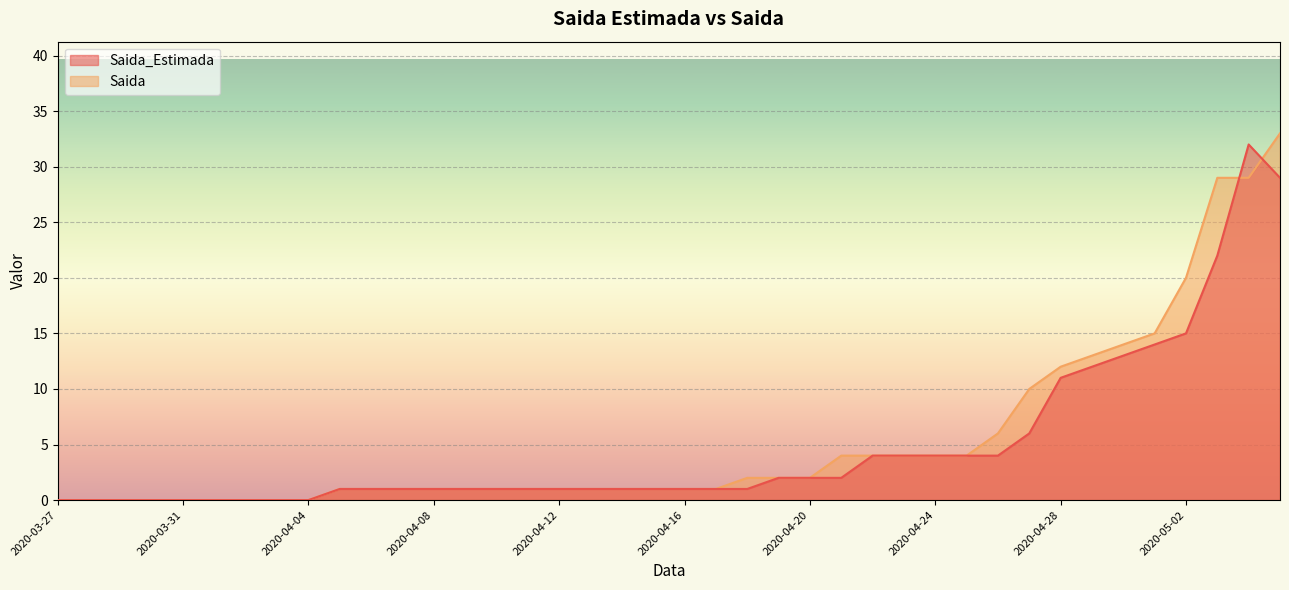

At which category is the sum across all series the highest?

2020-05-05